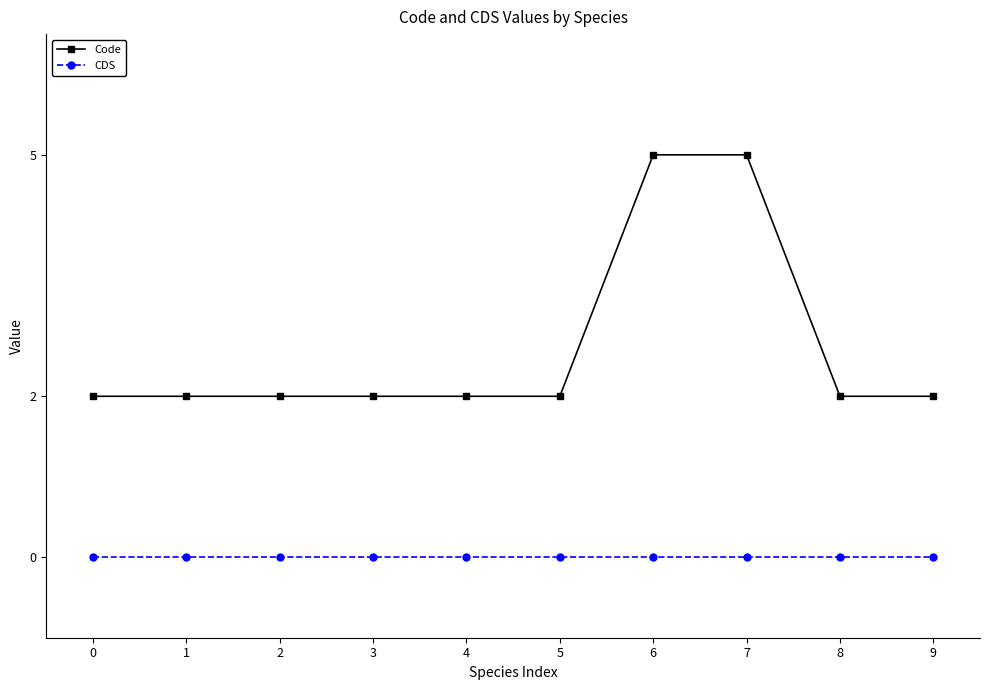

Which series has the largest range (max minus min)?

Code